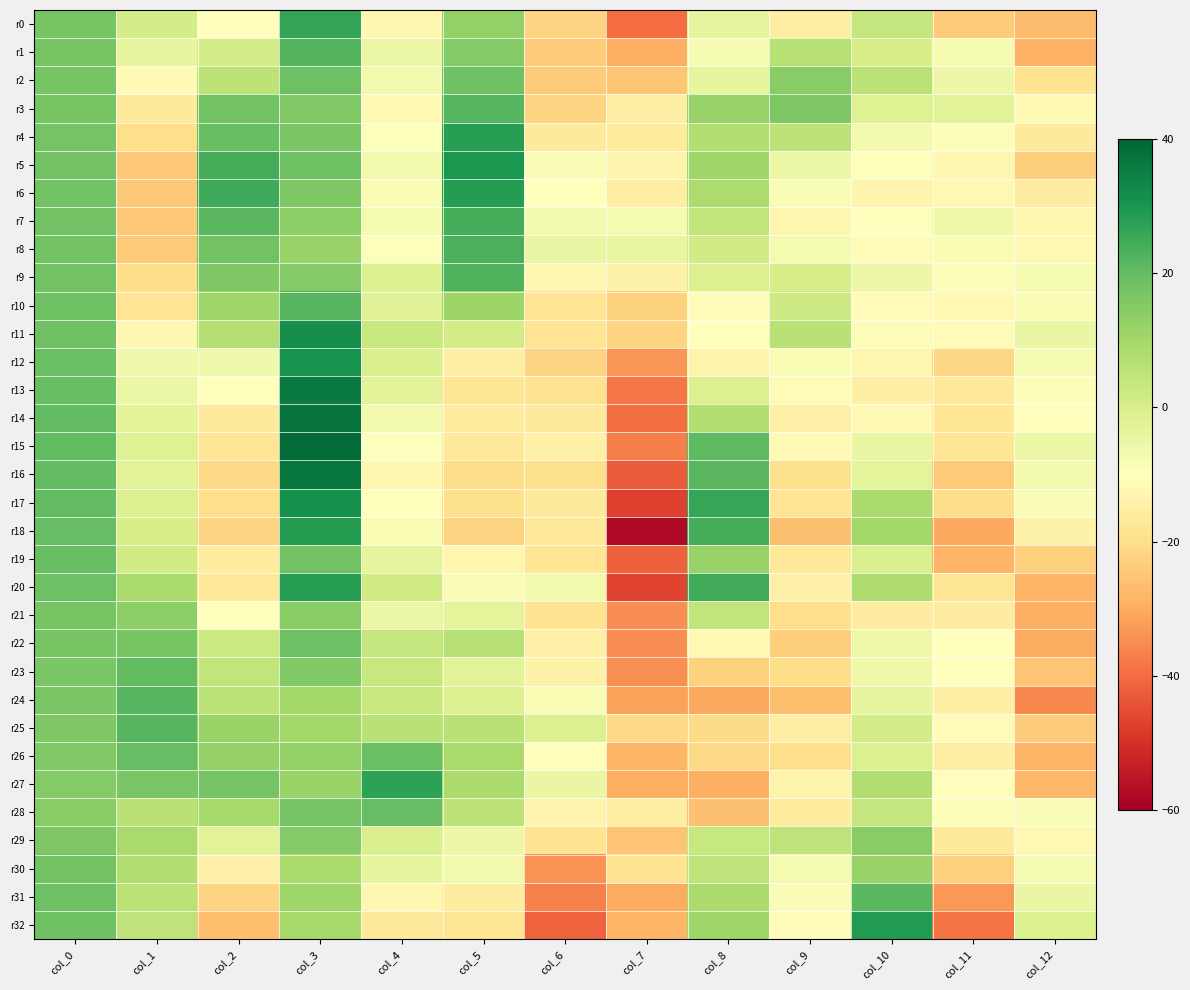

Reading right to left, list all the values displayed in this chart.

r0: col_12=-27.1	col_11=-23.8	col_10=3.8	col_9=-15.4	col_8=-3.7	col_7=-39.8	col_6=-22.3	col_5=12.8	col_4=-12.6	col_3=26.7	col_2=-10.5	col_1=0.7	col_0=17.2
r1: col_12=-29.1	col_11=-7.6	col_10=0.2	col_9=6.7	col_8=-7.7	col_7=-29.5	col_6=-23.8	col_5=15.3	col_4=-5.1	col_3=22.1	col_2=0.7	col_1=-4.0	col_0=17.2
r2: col_12=-18.6	col_11=-5.4	col_10=5.9	col_9=14.6	col_8=-3.9	col_7=-25.0	col_6=-23.8	col_5=18.3	col_4=-7.0	col_3=18.7	col_2=5.6	col_1=-11.6	col_0=17.1
r3: col_12=-11.9	col_11=-2.5	col_10=-1.8	col_9=16.0	col_8=12.3	col_7=-15.2	col_6=-22.2	col_5=21.9	col_4=-11.9	col_3=15.8	col_2=18.0	col_1=-16.4	col_0=17.3
r4: col_12=-16.6	col_11=-9.1	col_10=-7.2	col_9=5.4	col_8=7.3	col_7=-15.9	col_6=-16.5	col_5=28.2	col_4=-9.3	col_3=16.8	col_2=19.4	col_1=-19.8	col_0=17.6
r5: col_12=-23.5	col_11=-12.7	col_10=-9.5	col_9=-5.2	col_8=10.7	col_7=-13.1	col_6=-8.8	col_5=29.5	col_4=-6.8	col_3=18.3	col_2=24.2	col_1=-24.6	col_0=17.8
r6: col_12=-15.7	col_11=-12.3	col_10=-13.2	col_9=-8.3	col_8=8.4	col_7=-15.2	col_6=-9.9	col_5=28.6	col_4=-8.1	col_3=16.2	col_2=24.8	col_1=-24.8	col_0=17.9
r7: col_12=-12.9	col_11=-6.0	col_10=-10.3	col_9=-13.0	col_8=4.5	col_7=-7.7	col_6=-6.9	col_5=24.2	col_4=-7.3	col_3=13.7	col_2=21.5	col_1=-24.8	col_0=18.0
r8: col_12=-12.2	col_11=-8.3	col_10=-11.3	col_9=-7.4	col_8=1.5	col_7=-4.5	col_6=-4.7	col_5=23.4	col_4=-9.3	col_3=12.2	col_2=18.0	col_1=-24.1	col_0=18.0
r9: col_12=-7.3	col_11=-8.8	col_10=-5.7	col_9=0.3	col_8=-1.1	col_7=-14.2	col_6=-12.4	col_5=22.4	col_4=-0.8	col_3=15.3	col_2=15.9	col_1=-20.3	col_0=18.1
r10: col_12=-8.3	col_11=-12.0	col_10=-11.4	col_9=2.4	col_8=-11.5	col_7=-22.5	col_6=-18.4	col_5=11.1	col_4=-1.9	col_3=21.9	col_2=11.0	col_1=-18.5	col_0=18.2
r11: col_12=-4.7	col_11=-11.1	col_10=-9.0	col_9=6.4	col_8=-9.8	col_7=-22.2	col_6=-18.4	col_5=1.2	col_4=3.1	col_3=31.7	col_2=7.2	col_1=-12.4	col_0=18.3
r12: col_12=-7.7	col_11=-21.5	col_10=-13.1	col_9=-8.1	col_8=-13.6	col_7=-33.5	col_6=-22.4	col_5=-14.8	col_4=-0.2	col_3=30.8	col_2=-6.2	col_1=-6.5	col_0=19.0
r13: col_12=-8.9	col_11=-17.1	col_10=-15.0	col_9=-11.4	col_8=-1.2	col_7=-38.2	col_6=-19.1	col_5=-18.1	col_4=-2.7	col_3=35.9	col_2=-10.2	col_1=-5.0	col_0=19.7
r14: col_12=-10.6	col_11=-17.8	col_10=-11.9	col_9=-14.7	col_8=7.5	col_7=-39.6	col_6=-16.6	col_5=-16.2	col_4=-7.0	col_3=37.1	col_2=-16.3	col_1=-2.9	col_0=20.3
r15: col_12=-5.0	col_11=-17.9	col_10=-4.9	col_9=-11.9	col_8=20.8	col_7=-37.3	col_6=-14.3	col_5=-17.2	col_4=-9.3	col_3=38.8	col_2=-17.9	col_1=-1.8	col_0=20.4
r16: col_12=-7.0	col_11=-24.2	col_10=-3.2	col_9=-19.5	col_8=21.6	col_7=-42.7	col_6=-19.4	col_5=-20.5	col_4=-12.7	col_3=36.2	col_2=-21.2	col_1=-2.2	col_0=20.4
r17: col_12=-8.7	col_11=-20.2	col_10=8.8	col_9=-18.5	col_8=26.1	col_7=-47.3	col_6=-16.5	col_5=-19.6	col_4=-10.2	col_3=31.3	col_2=-20.0	col_1=-1.2	col_0=20.2
r18: col_12=-14.0	col_11=-30.6	col_10=10.2	col_9=-26.3	col_8=24.0	col_7=-57.8	col_6=-17.4	col_5=-22.4	col_4=-8.3	col_3=28.4	col_2=-22.2	col_1=0.4	col_0=20.0
r19: col_12=-23.3	col_11=-28.6	col_10=-0.5	col_9=-16.7	col_8=11.9	col_7=-41.7	col_6=-17.8	col_5=-13.1	col_4=-3.5	col_3=18.1	col_2=-15.8	col_1=1.7	col_0=19.4
r20: col_12=-28.6	col_11=-18.1	col_10=8.2	col_9=-14.3	col_8=24.5	col_7=-46.5	col_6=-6.7	col_5=-8.7	col_4=1.7	col_3=28.1	col_2=-16.9	col_1=9.1	col_0=18.9
r21: col_12=-29.3	col_11=-15.6	col_10=-15.8	col_9=-19.9	col_8=4.5	col_7=-34.7	col_6=-18.8	col_5=-3.1	col_4=-4.9	col_3=14.4	col_2=-10.2	col_1=13.5	col_0=17.3
r22: col_12=-30.1	col_11=-10.0	col_10=-5.8	col_9=-23.4	col_8=-12.3	col_7=-34.8	col_6=-14.4	col_5=6.6	col_4=3.7	col_3=18.8	col_2=2.9	col_1=17.0	col_0=17.0
r23: col_12=-25.6	col_11=-10.2	col_10=-5.9	col_9=-20.5	col_8=-22.9	col_7=-34.3	col_6=-14.0	col_5=-2.2	col_4=3.6	col_3=15.6	col_2=4.5	col_1=20.2	col_0=16.8
r24: col_12=-35.7	col_11=-14.9	col_10=-4.0	col_9=-26.6	col_8=-30.6	col_7=-31.8	col_6=-8.4	col_5=-1.3	col_4=3.2	col_3=10.2	col_2=5.9	col_1=21.9	col_0=16.7
r25: col_12=-24.0	col_11=-11.0	col_10=1.0	col_9=-15.3	col_8=-20.7	col_7=-21.2	col_6=-1.2	col_5=6.0	col_4=6.2	col_3=10.0	col_2=11.8	col_1=21.9	col_0=16.2
r26: col_12=-28.5	col_11=-15.4	col_10=-0.6	col_9=-20.2	col_8=-21.1	col_7=-28.2	col_6=-10.5	col_5=9.5	col_4=19.3	col_3=12.8	col_2=12.6	col_1=19.8	col_0=15.6
r27: col_12=-27.6	col_11=-10.7	col_10=7.9	col_9=-13.8	col_8=-29.3	col_7=-29.8	col_6=-4.8	col_5=9.0	col_4=27.2	col_3=11.7	col_2=17.7	col_1=16.7	col_0=15.1
r28: col_12=-8.8	col_11=-9.2	col_10=3.7	col_9=-16.0	col_8=-26.1	col_7=-15.4	col_6=-13.1	col_5=5.5	col_4=19.8	col_3=17.4	col_2=9.8	col_1=6.3	col_0=14.6
r29: col_12=-12.0	col_11=-16.5	col_10=14.5	col_9=5.0	col_8=3.4	col_7=-25.4	col_6=-18.9	col_5=-5.5	col_4=-0.3	col_3=15.1	col_2=-2.3	col_1=9.4	col_0=16.1
r30: col_12=-8.0	col_11=-23.1	col_10=12.0	col_9=-7.6	col_8=4.9	col_7=-18.9	col_6=-33.9	col_5=-6.7	col_4=-3.9	col_3=9.3	col_2=-14.3	col_1=7.6	col_0=17.8
r31: col_12=-4.5	col_11=-33.4	col_10=21.3	col_9=-8.5	col_8=9.0	col_7=-30.1	col_6=-36.8	col_5=-16.0	col_4=-12.7	col_3=10.9	col_2=-22.3	col_1=5.6	col_0=18.5
r32: col_12=-1.0	col_11=-38.7	col_10=28.8	col_9=-11.1	col_8=11.0	col_7=-28.1	col_6=-41.4	col_5=-18.1	col_4=-16.6	col_3=9.8	col_2=-26.6	col_1=5.1	col_0=18.5